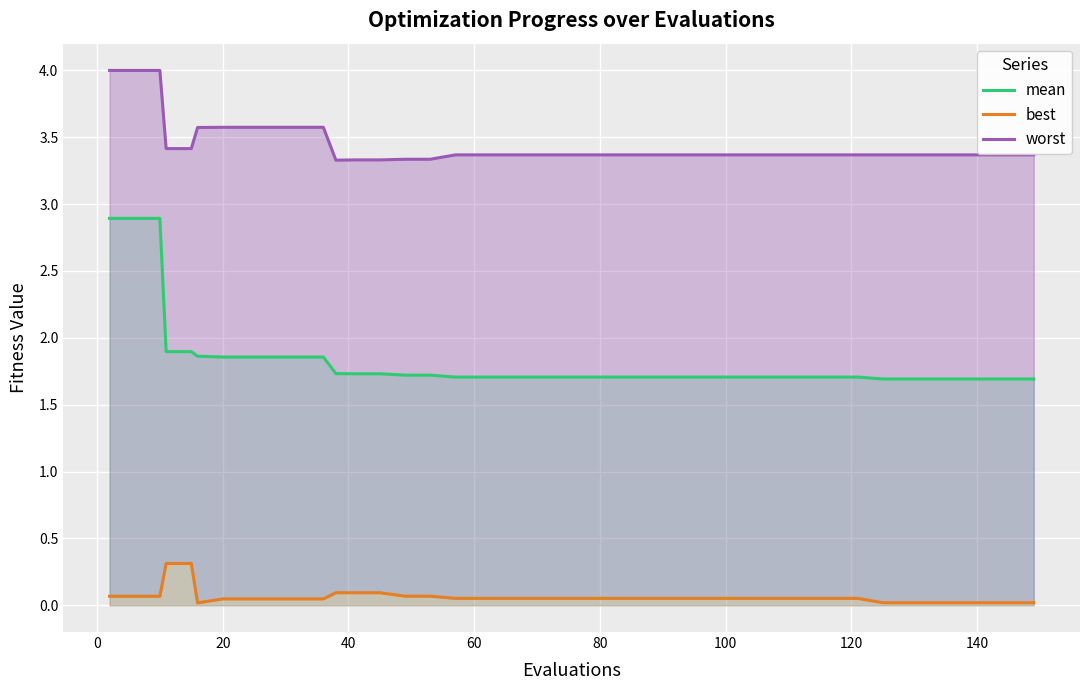

Which series has the largest total across all categories?

worst